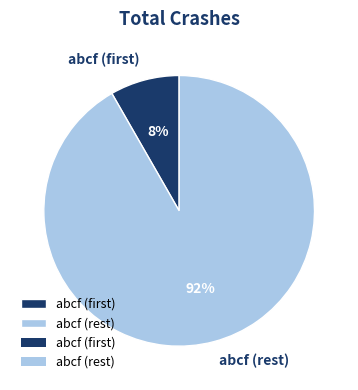

To the nearest percent, what percentage of the pie is abcf (rest)?

92%